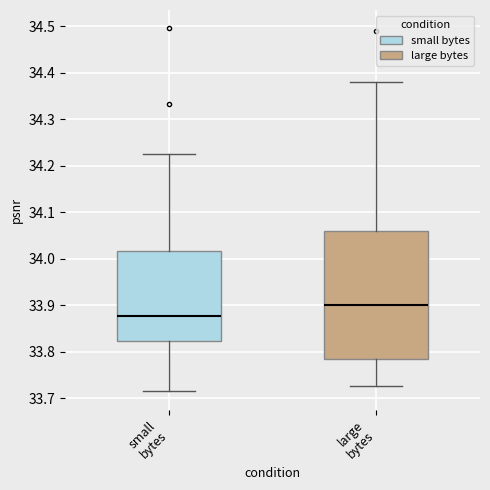

Where is the upper edge of the box for small bytes on the y-axis? The values are not printed on the chart, so give them approximately, as read against the axis.

34.02